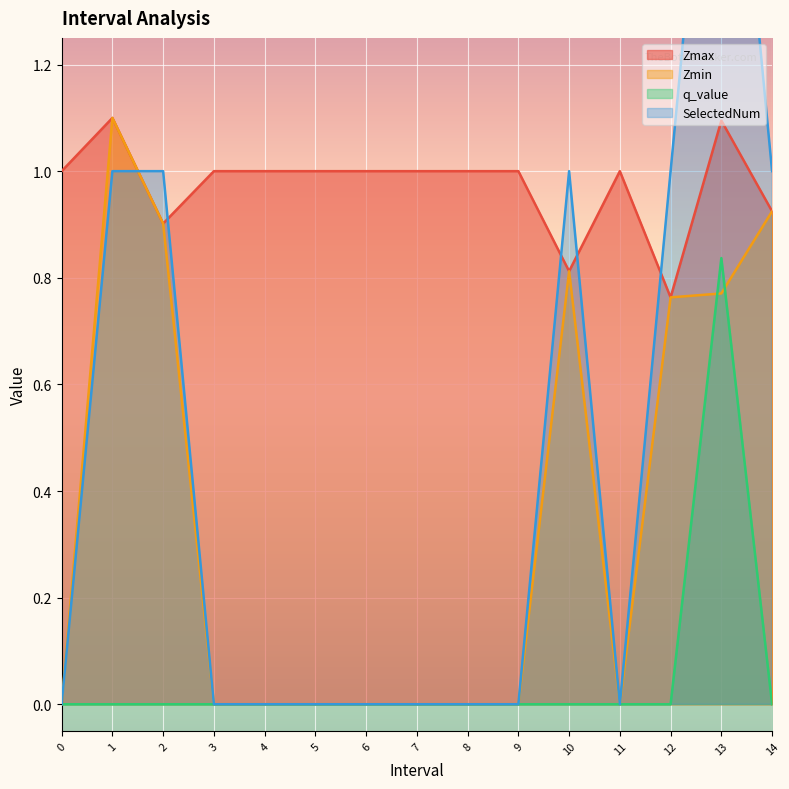

Reading left to right, extract all data points from this chart.

Zmax: 1.0	1.1	0.9	1.0	1.0	1.0	1.0	1.0	1.0	1.0	0.8	1.0	0.8	1.1	0.9
Zmin: 0.0	1.1	0.9	0.0	0.0	0.0	0.0	0.0	0.0	0.0	0.8	0.0	0.8	0.8	0.9
q_value: 0.0	-0.0	-0.0	0.0	0.0	0.0	0.0	0.0	0.0	0.0	-0.0	0.0	-0.0	0.8	-0.0
SelectedNum: 0.0	1.0	1.0	0.0	0.0	0.0	0.0	0.0	0.0	0.0	1.0	0.0	1.0	2.0	1.0